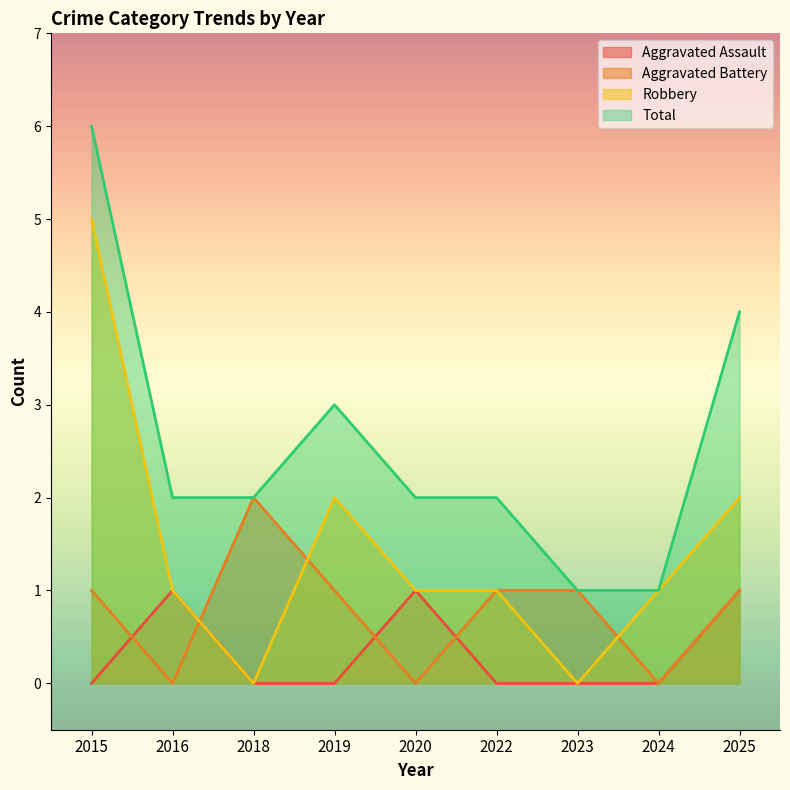

The value of Robbery at 2024 is 2. True or false?

False